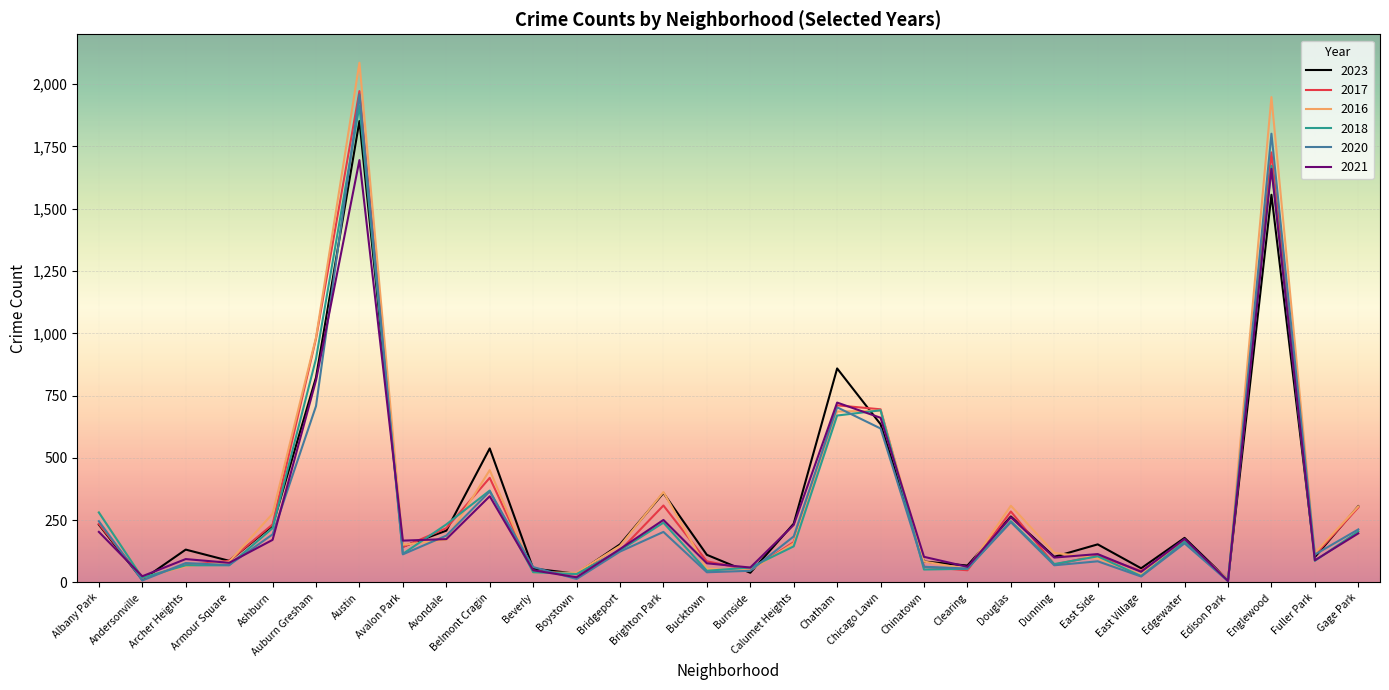

Is the value of 2017 at Auburn Gresham greater than the value of 2018 at Avondale?

Yes